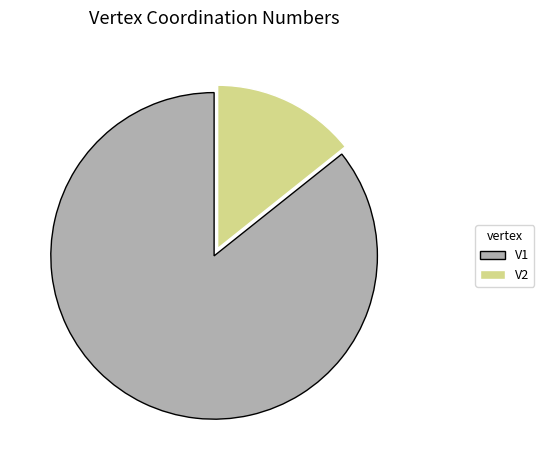

Is it true that V2 is 14% of the pie?

True